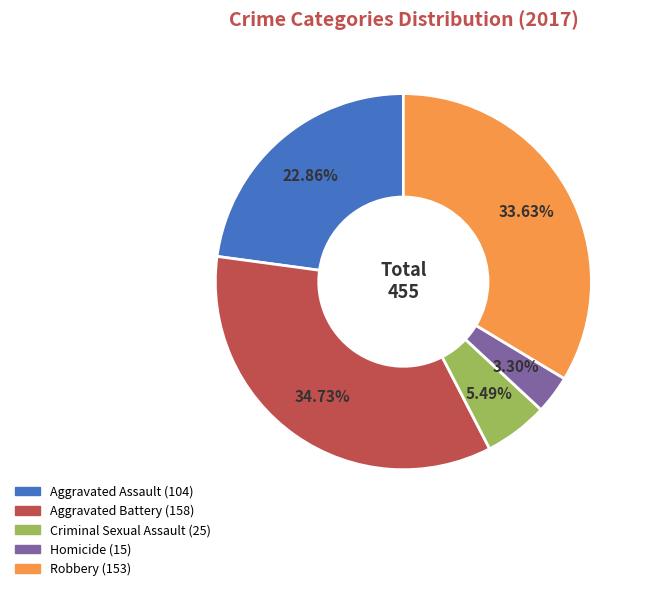

What percentage is the Aggravated Assault slice, to the nearest percent?

23%